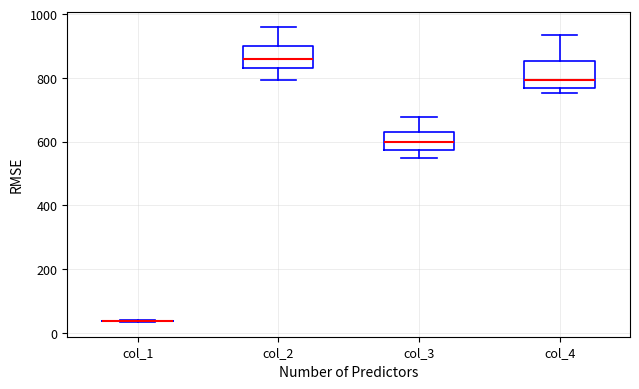

Reading left to right, read every box against the y-axis: the position of its median line, the range the box covers, and the ends of its whiskers. The values are not printed on the chart, so give them approximately, as read against the axis.

col_1: box collapsed to a line at 40, whiskers 40 to 40
col_2: median 860, box 820 to 900, whiskers 800 to 960
col_3: median 600, box 580 to 640, whiskers 540 to 680
col_4: median 800, box 760 to 860, whiskers 760 (just below the box's lower edge) to 940